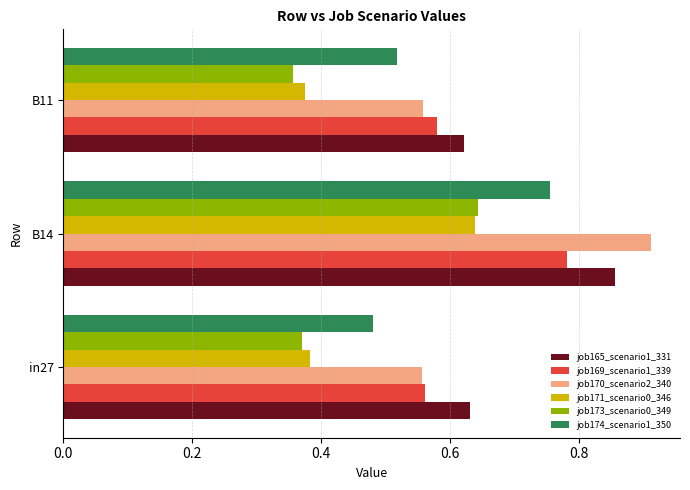

At how many categories does at least one series exceed 0?

3